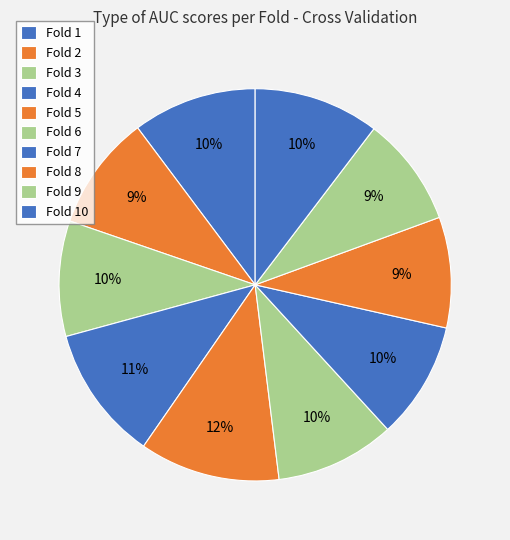

Between Fold 9 and Fold 7, which is larger?

Fold 7